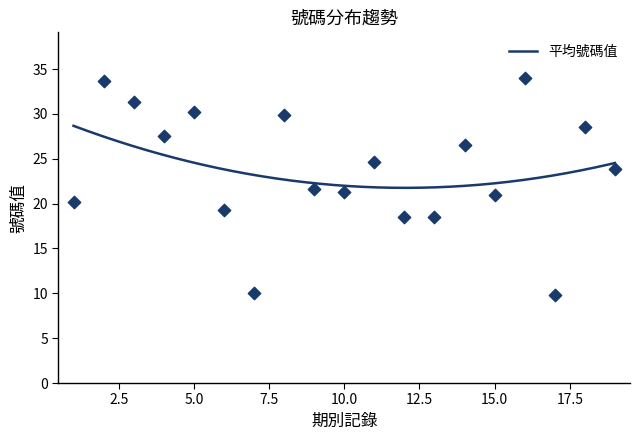

What is the highest value of the 平均號碼值 series?

28.7